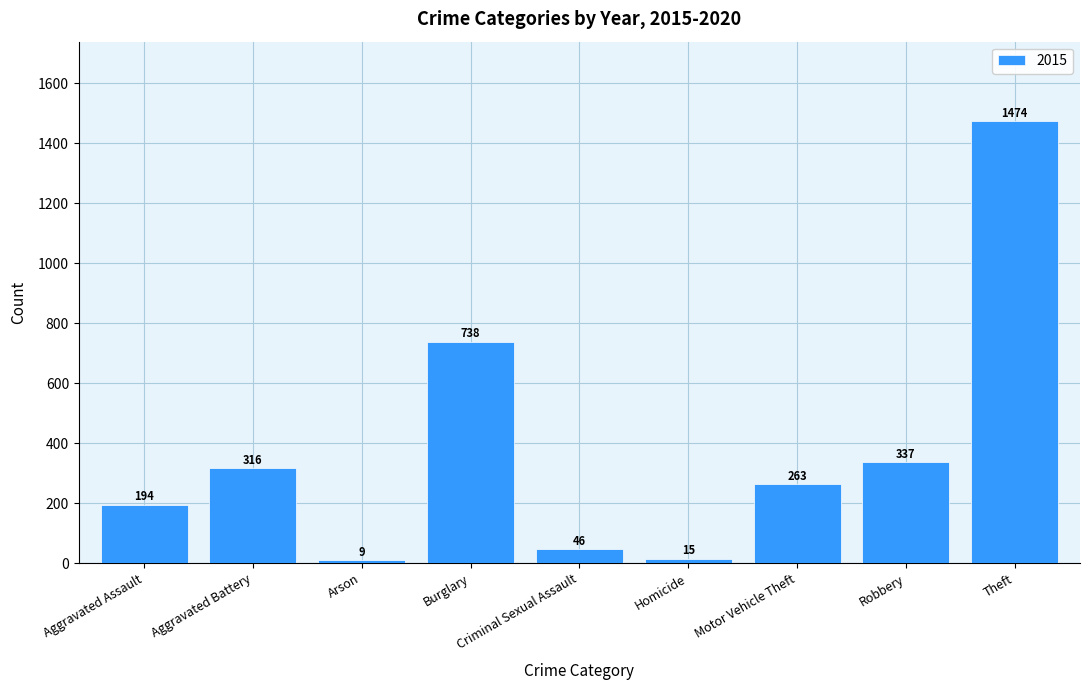

Rank the categories by value from highest to lowest.

Theft, Burglary, Robbery, Aggravated Battery, Motor Vehicle Theft, Aggravated Assault, Criminal Sexual Assault, Homicide, Arson